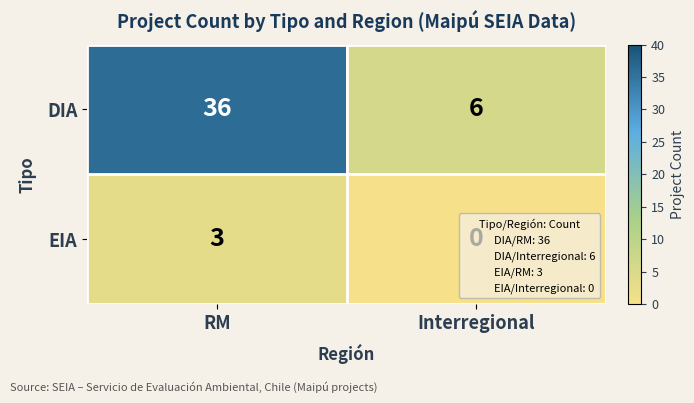

Is it true that EIA equals 2 at Interregional?

False